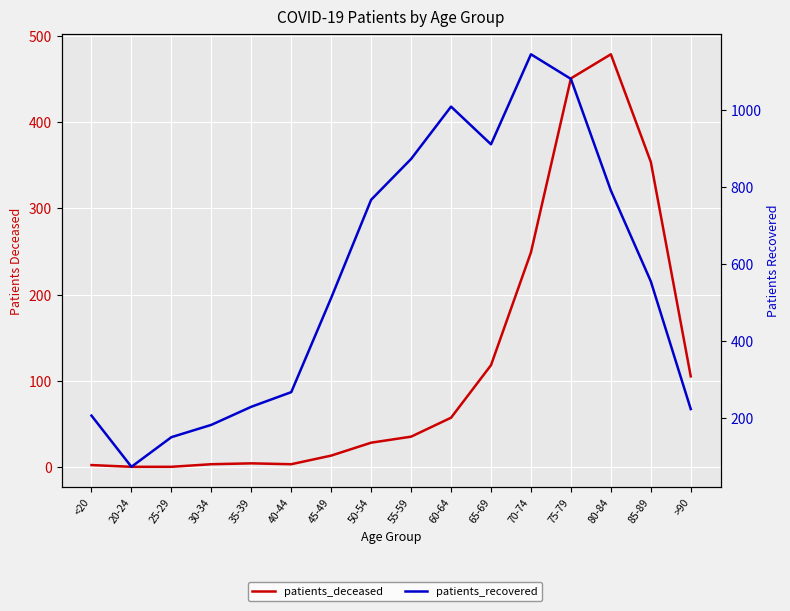

What is the sum of all patients_deceased values?

1901